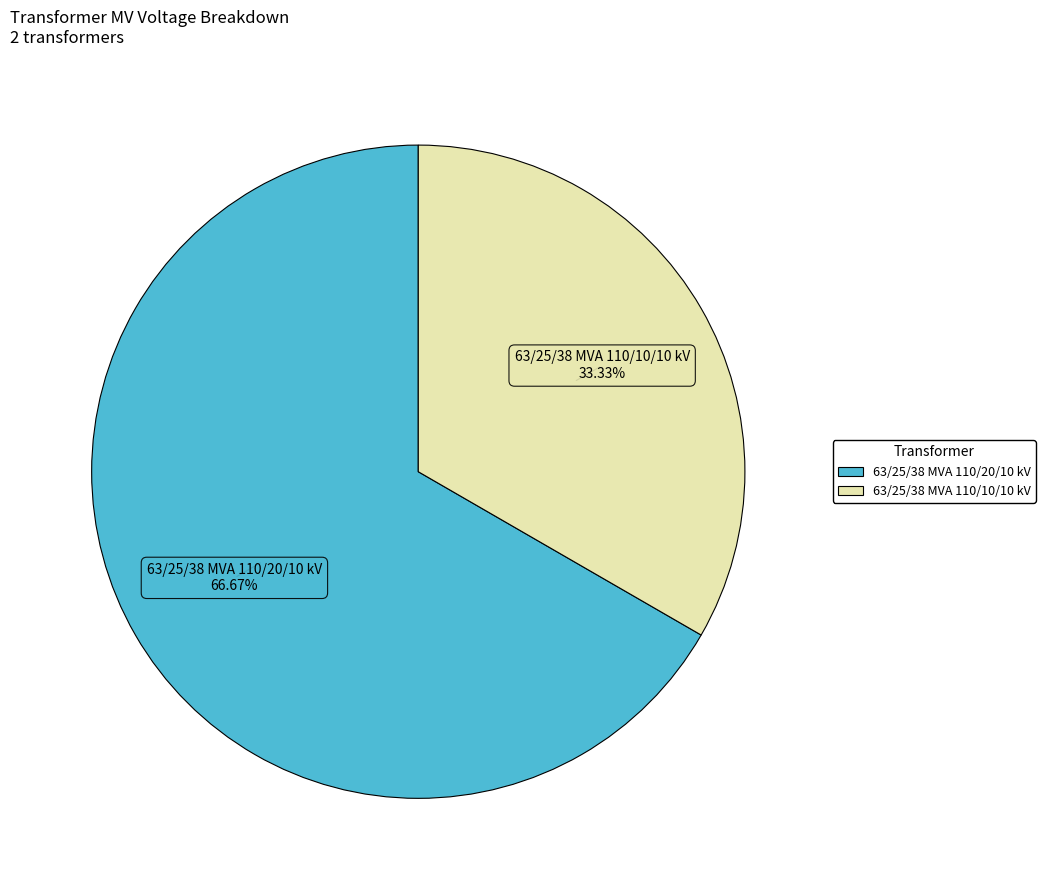

How many segments does this pie chart have?

2